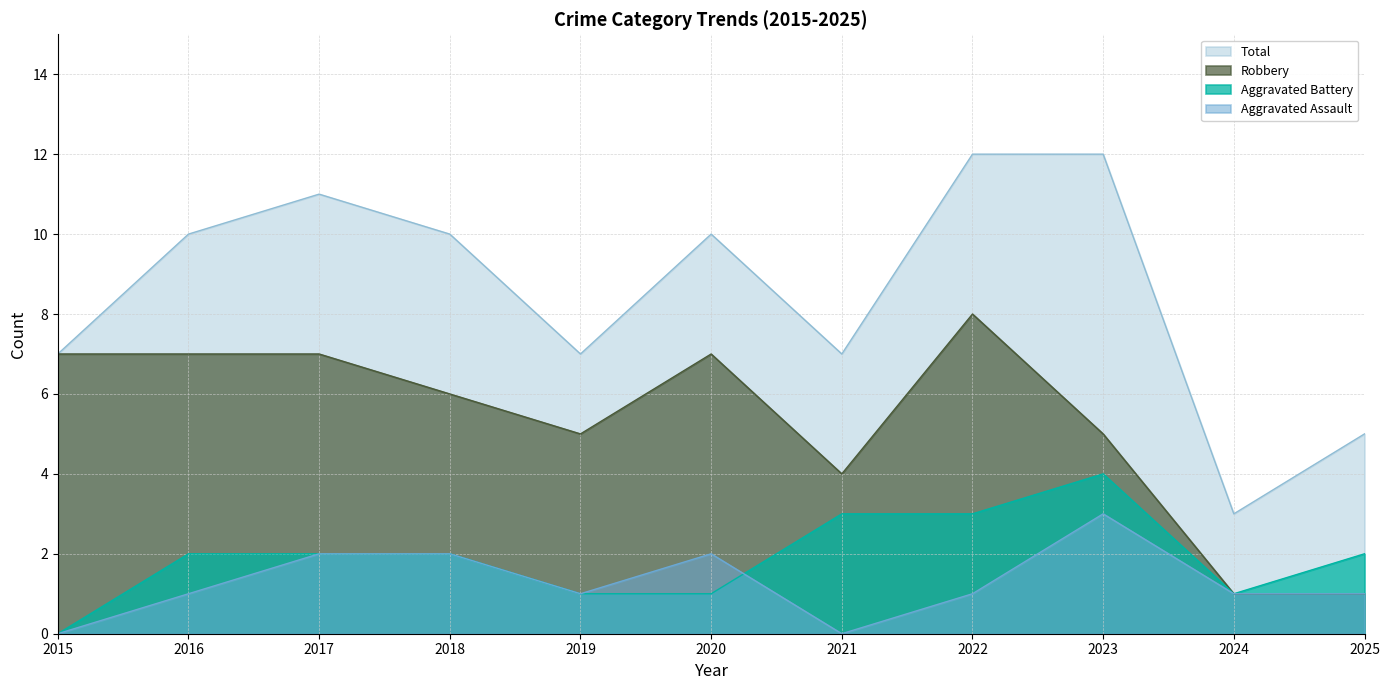

In Aggravated Assault, how many points are lower than both neighbors (excluding endpoints)?

2